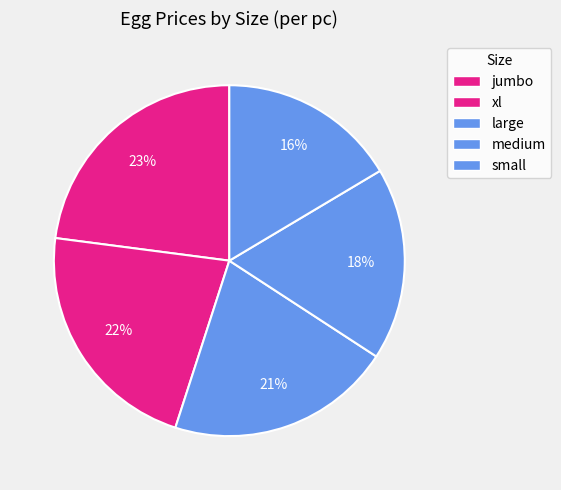

Combined, do xl and jumbo account for over 50%?

No